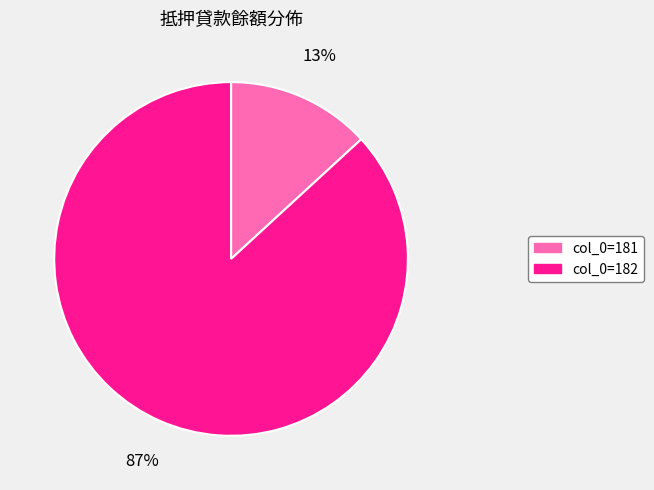

Is there any slice that represents more than half of the pie?

Yes